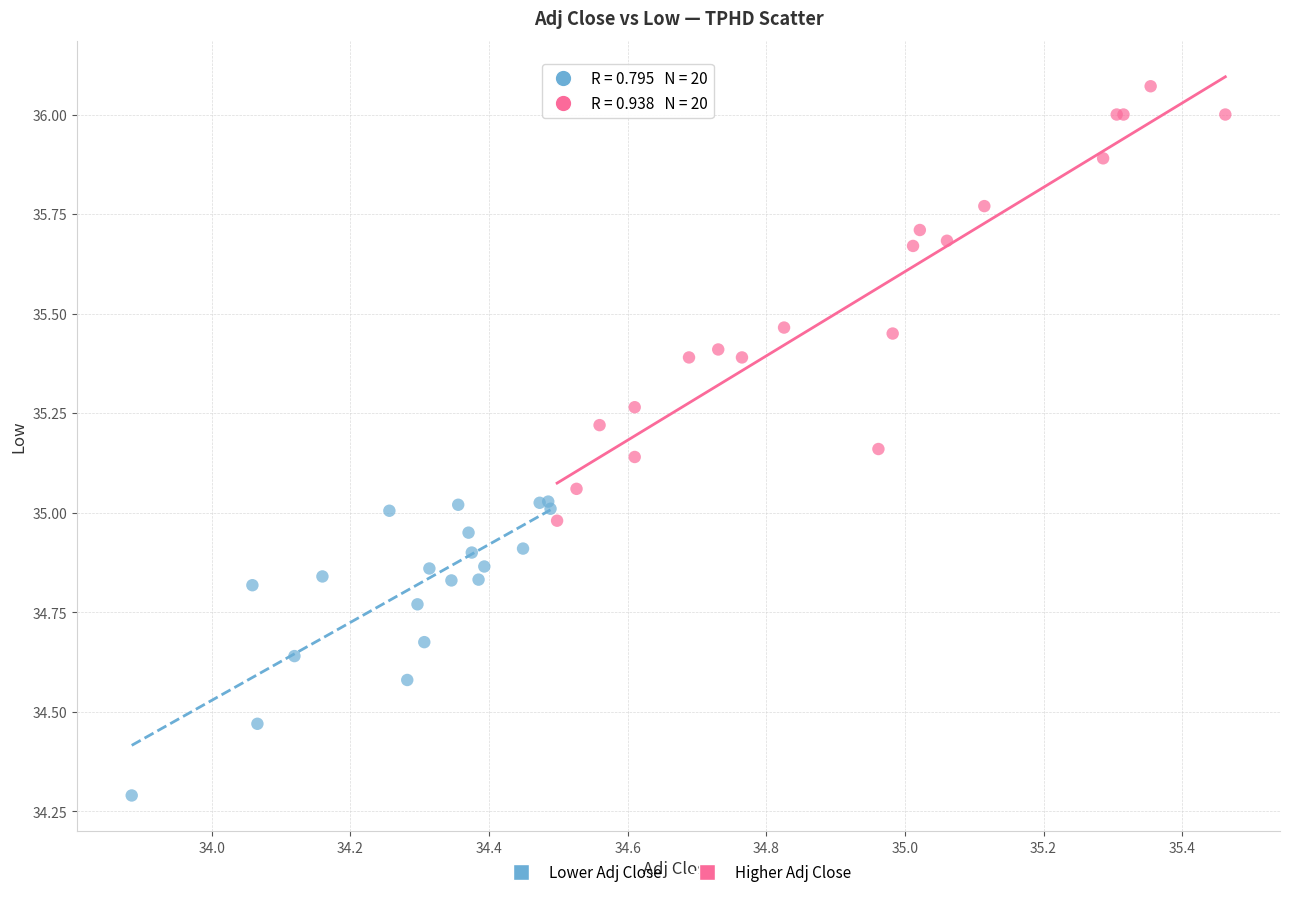

What are all the series names shown in the legend?

Lower Adj Close, Higher Adj Close